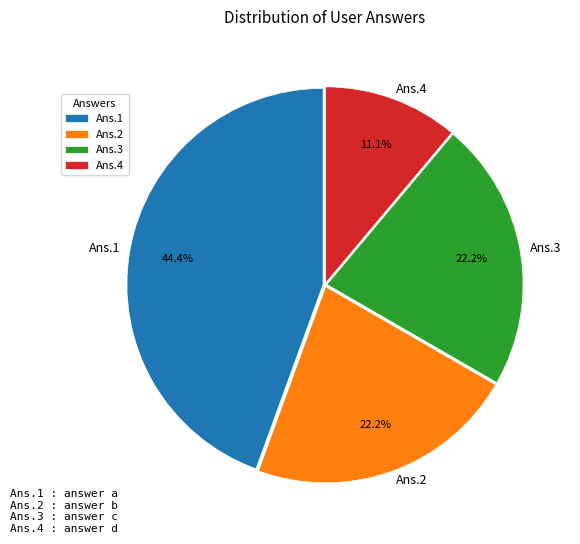

Does Ans.4 account for over 50% of the chart?

No